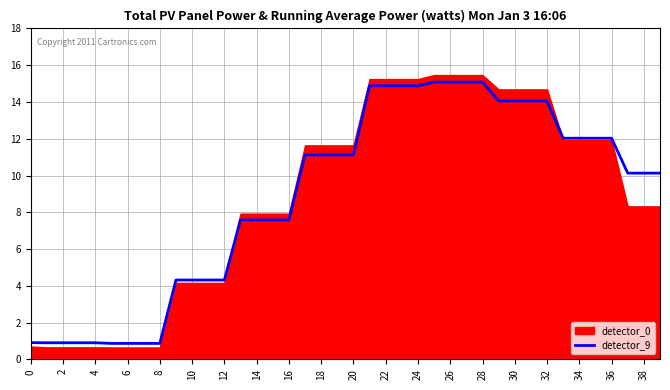

What is the minimum value for detector_9?

0.9